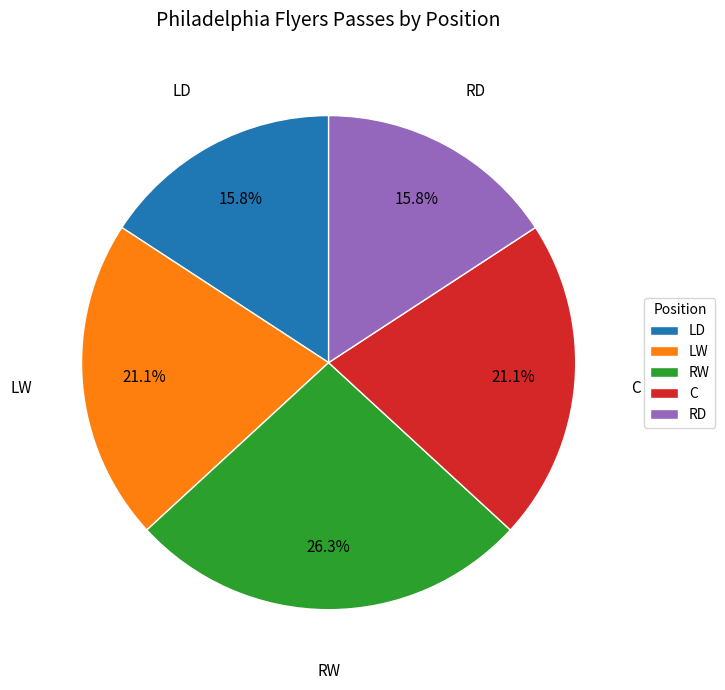

To the nearest percent, what is the average slice percentage?

20%